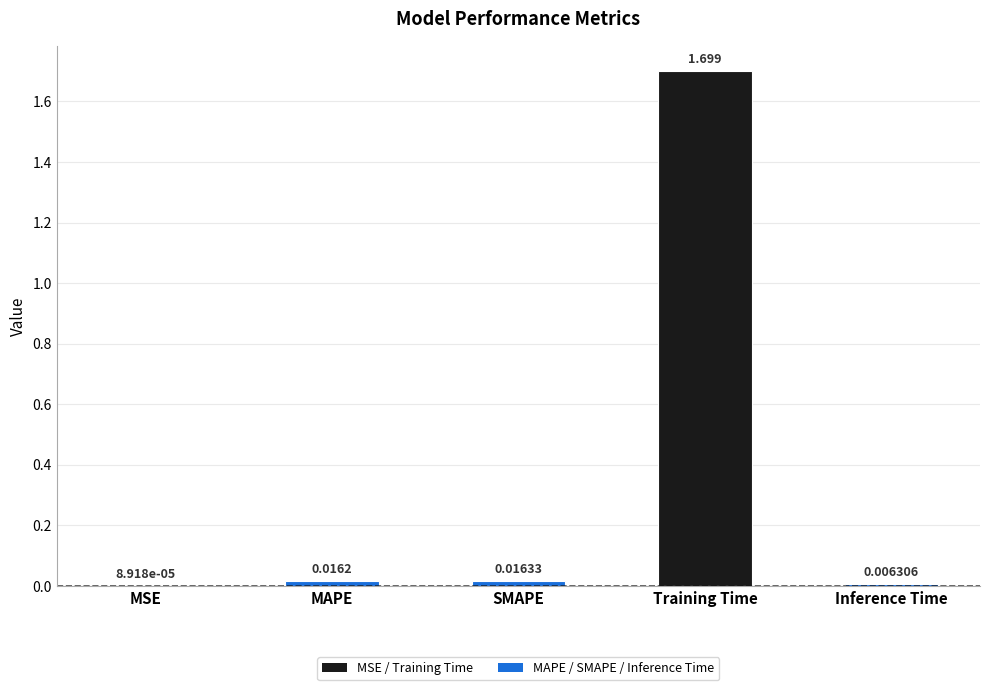

Between MAPE and Inference Time, which is larger?

MAPE